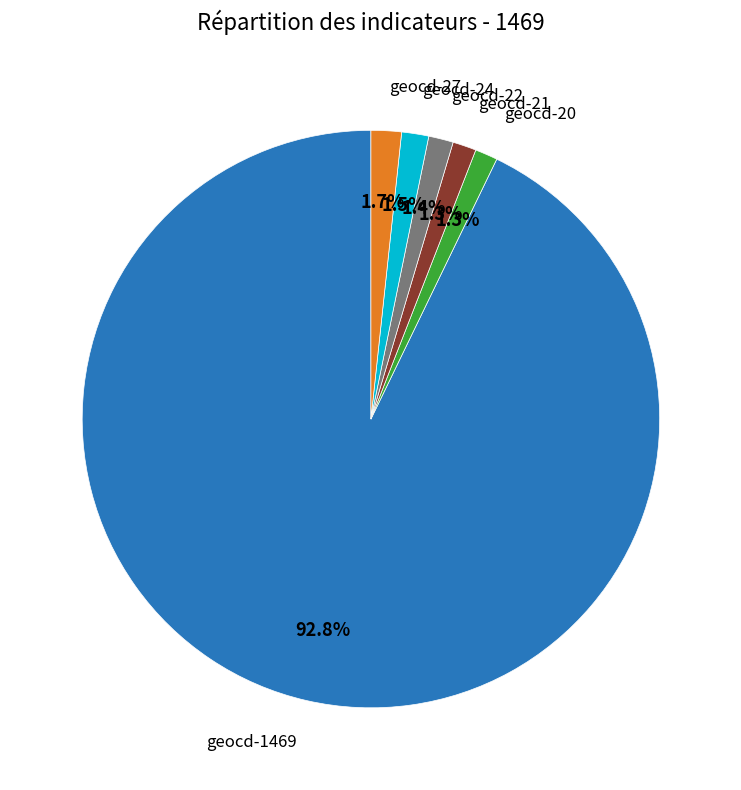

Does any single category account for the majority?

Yes